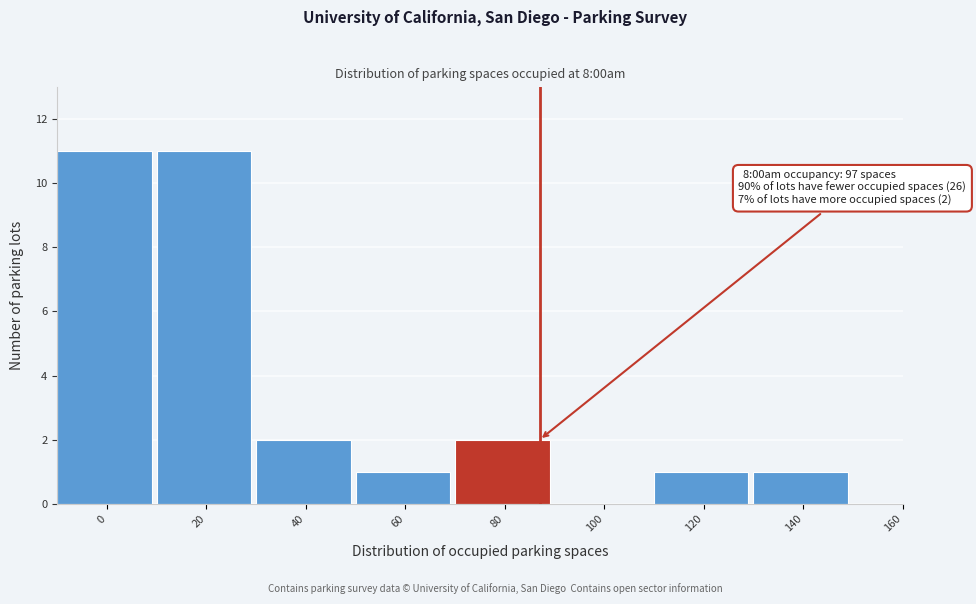

Reading right to left, what are all the values shown in this chart?

160=0	140=1	120=1	100=0	80=2	60=1	40=2	20=11	0=11